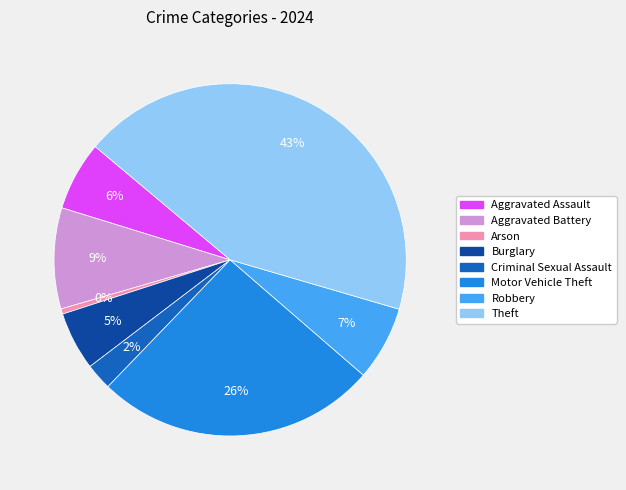

Does any single category account for the majority?

No